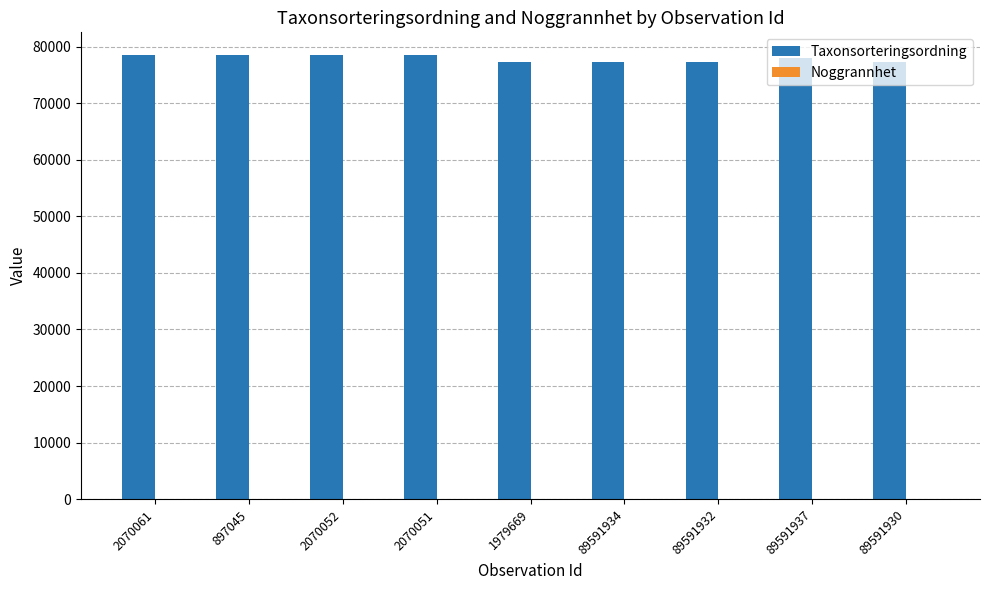

How many groups of bars are there?

9